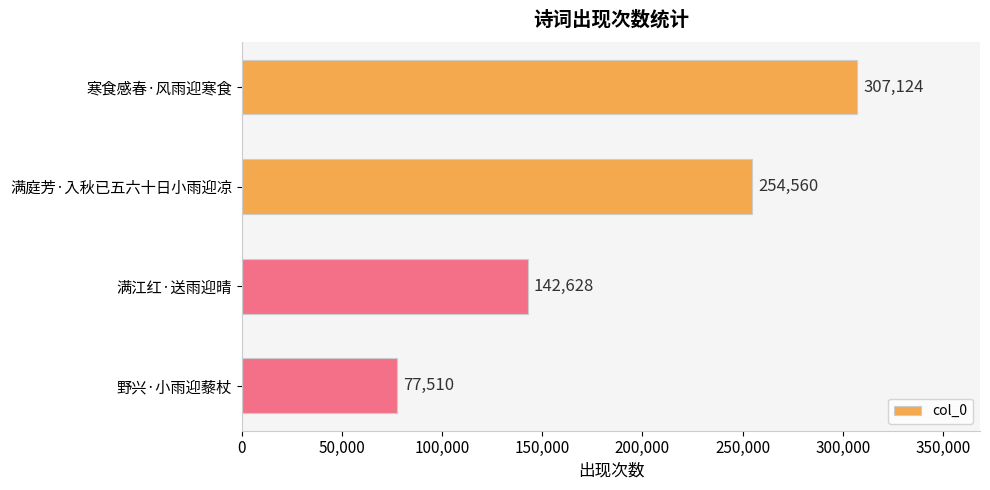

Are the bars grouped side by side (vs. stacked)?

No